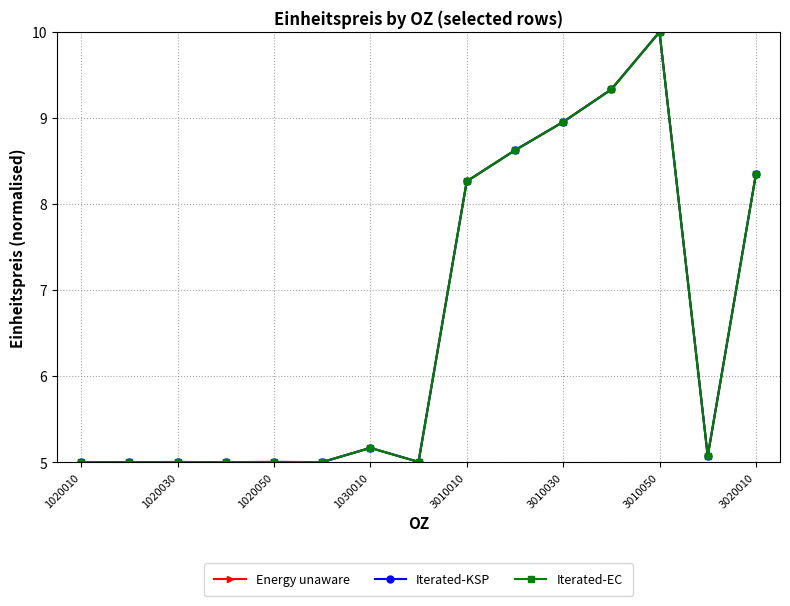

Which series has the largest total across all categories?

Energy unaware